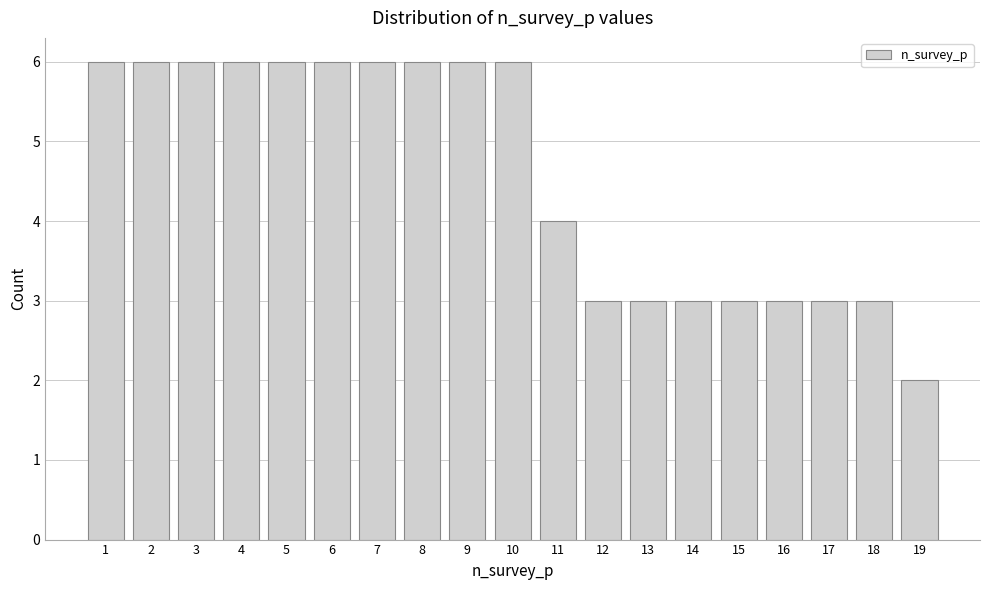

Reading left to right, list all the values displayed in this chart.

6	6	6	6	6	6	6	6	6	6	4	3	3	3	3	3	3	3	2